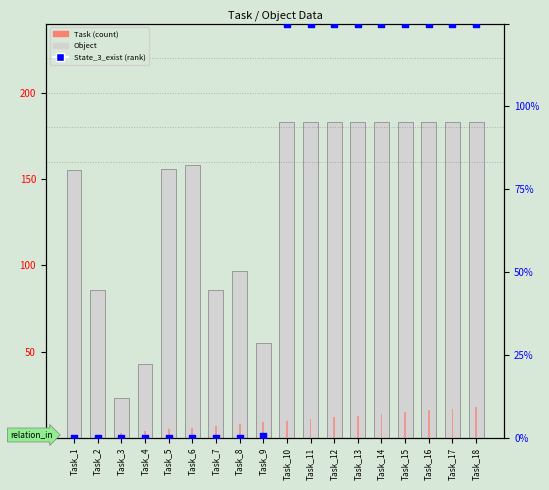

At how many categories does at least one series exceed 168?

9